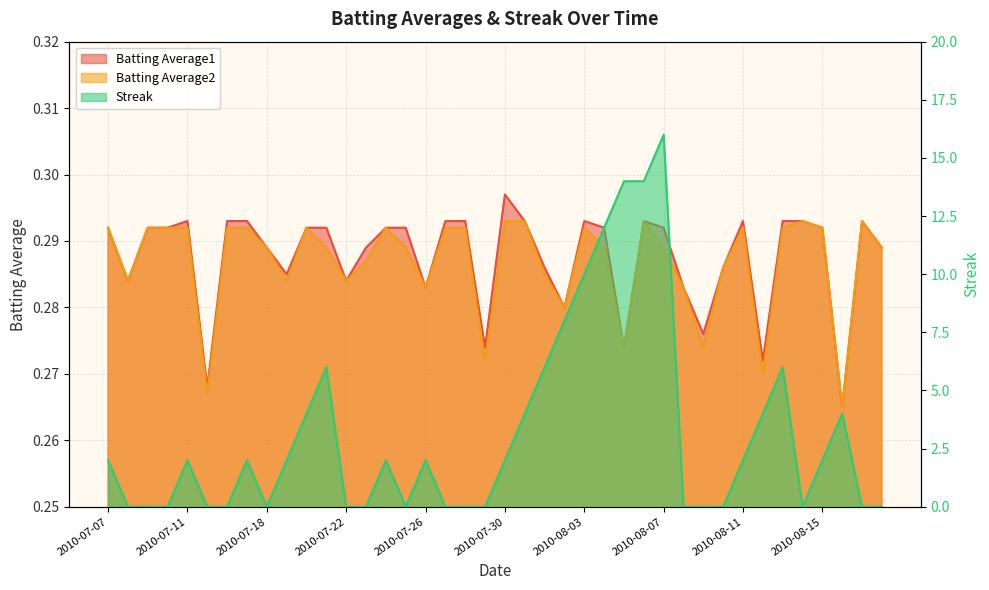

True or false: Batting Average1 has a value of 0.3 at 2010-08-15.

True